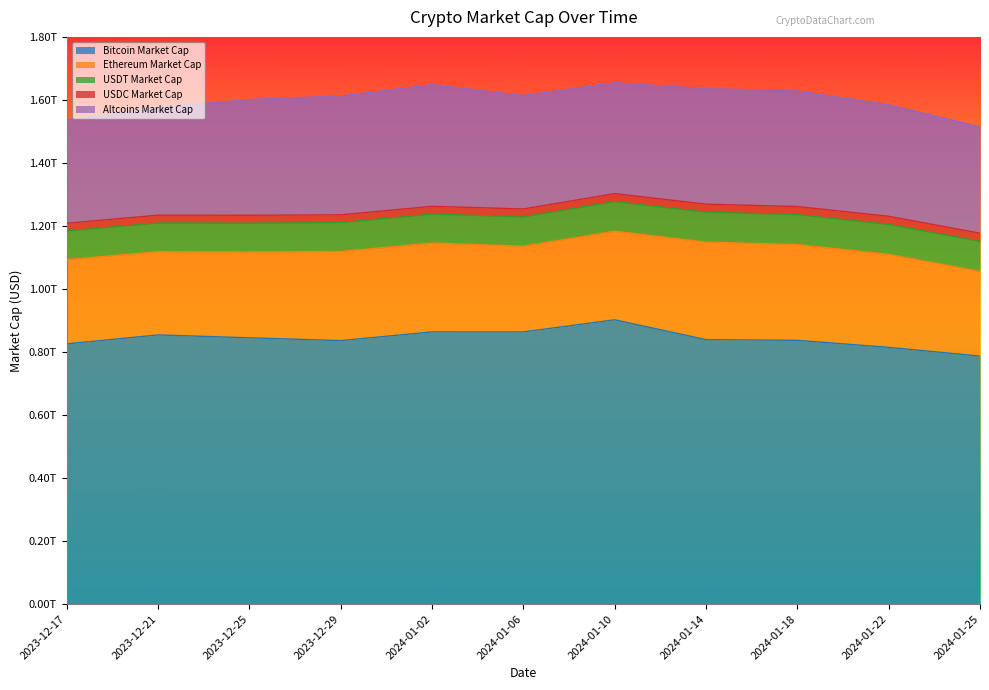

What is the total value across all series at 2024-01-10?

1654594812810.0